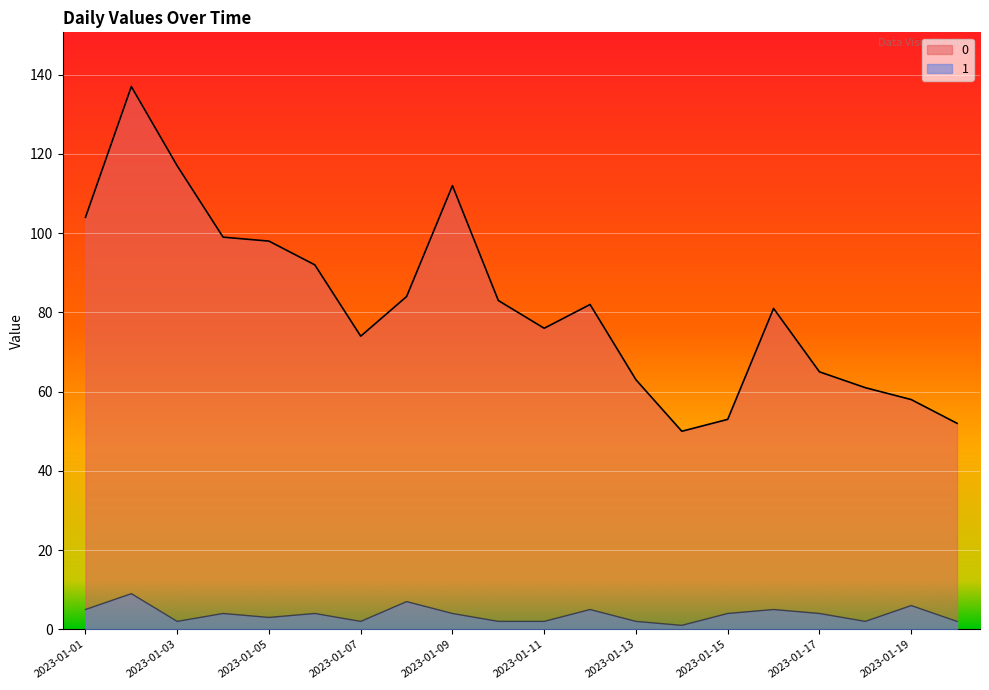

The value of 0 at 2023-01-16 is 81. True or false?

True